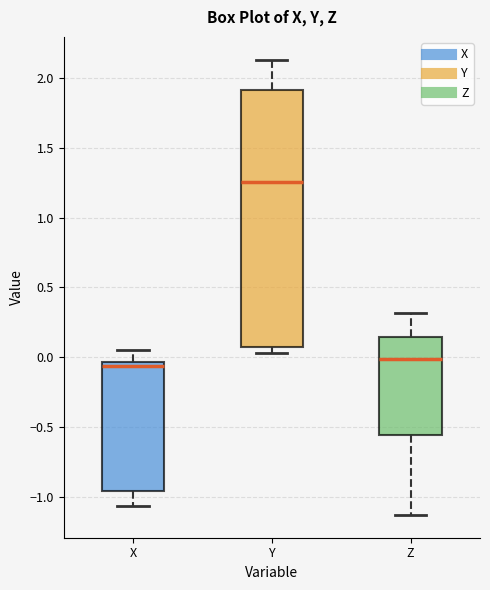

Reading left to right, transcribe this box plot: for each box, give where its median line is, the range the box spans, and where its two whiskers end, as read against the y-axis. The values are not printed on the chart, so give them approximately, as read against the axis.

X: median -0.05 (just below the box's upper edge), box -0.95 to -0.05, whiskers -1.05 to 0.05
Y: median 1.25, box 0.10 to 1.90, whiskers 0.05 to 2.15
Z: median 0.00, box -0.55 to 0.15, whiskers -1.15 to 0.30